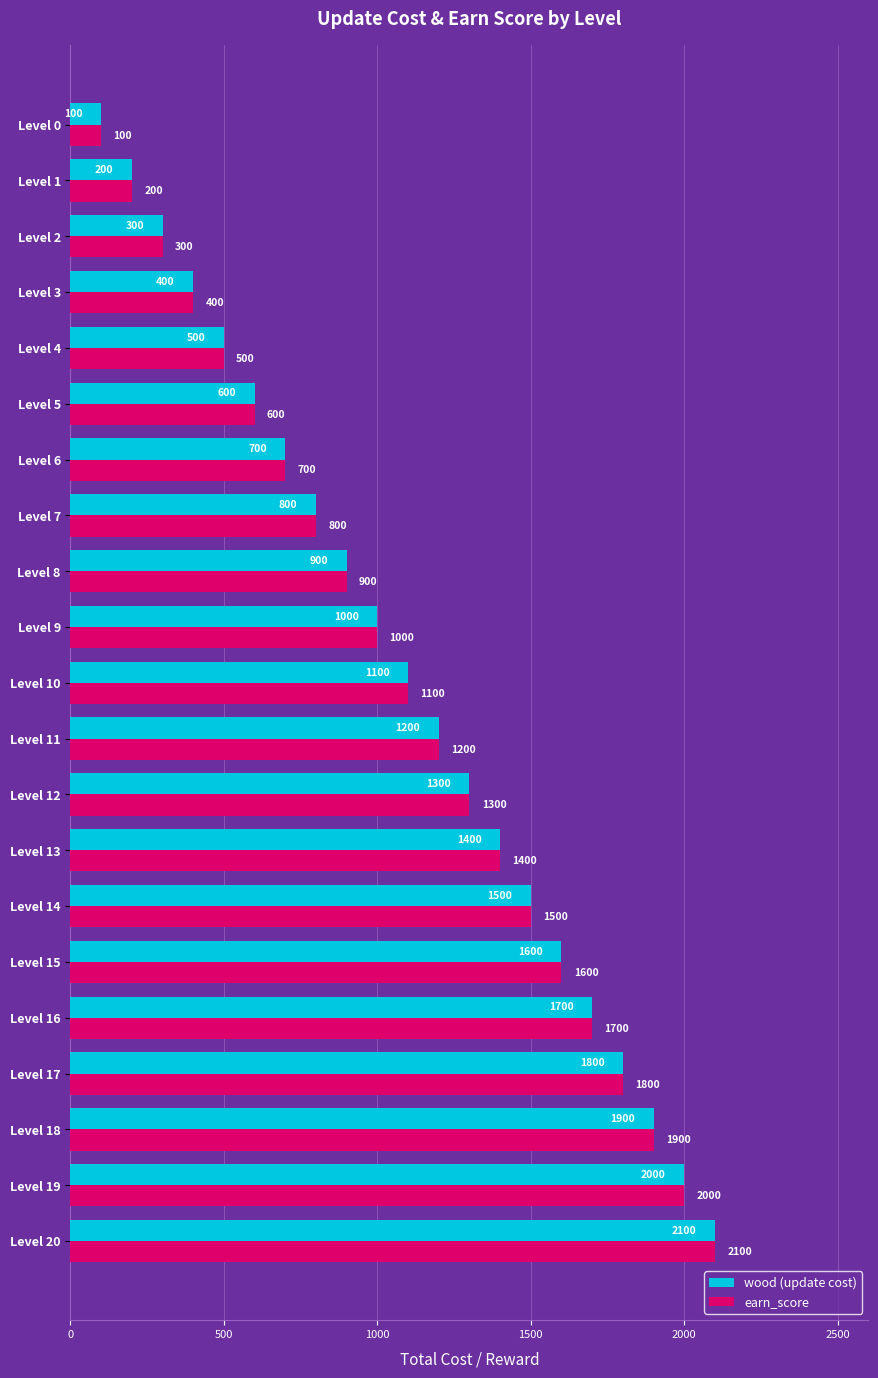

At which category does the chart reach its peak across all series?

Level 20